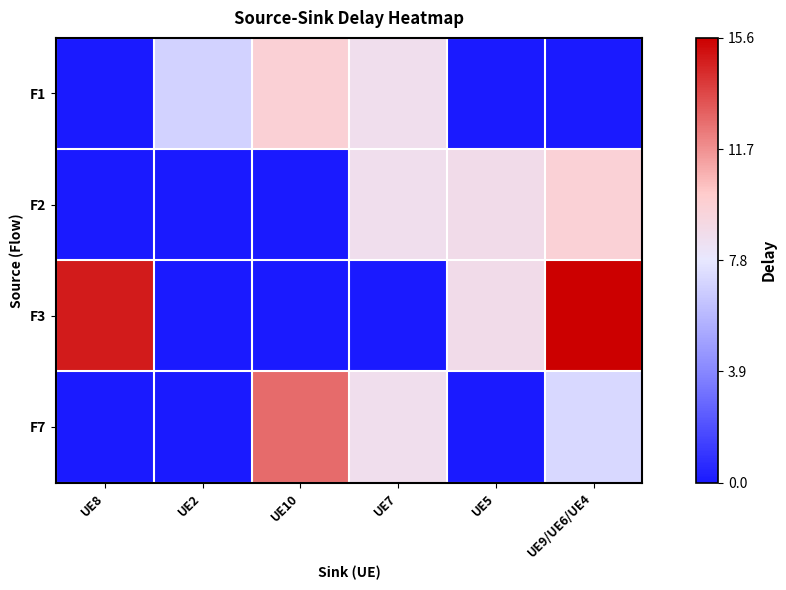

Reading left to right, what are all the values shown in this chart?

F1: UE8=0.0	UE2=6.9	UE10=9.7	UE7=8.6	UE5=0.0	UE9/UE6/UE4=0.0
F2: UE8=0.0	UE2=0.0	UE10=0.0	UE7=8.6	UE5=8.8	UE9/UE6/UE4=9.6
F3: UE8=14.9	UE2=0.0	UE10=0.0	UE7=0.0	UE5=8.8	UE9/UE6/UE4=15.6
F7: UE8=0.0	UE2=0.0	UE10=12.7	UE7=8.6	UE5=0.0	UE9/UE6/UE4=7.2